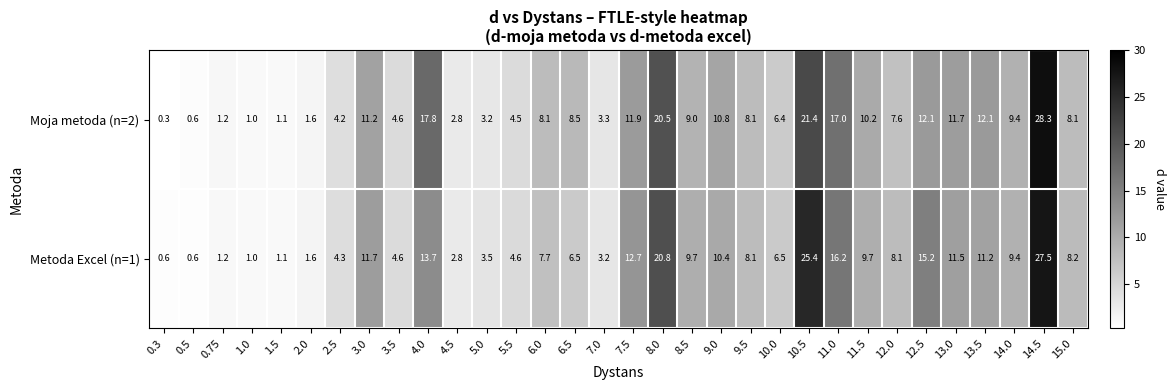

Is it true that Moja metoda (n=2) equals 9.4 at 14.0?

True